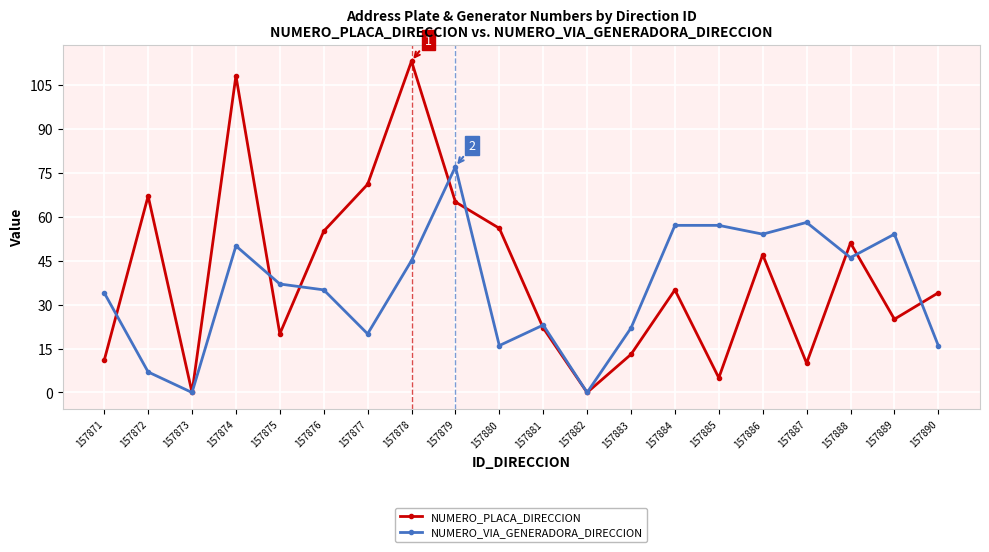

Between 157873 and 157875, which series saw the biggest shift?

NUMERO_VIA_GENERADORA_DIRECCION